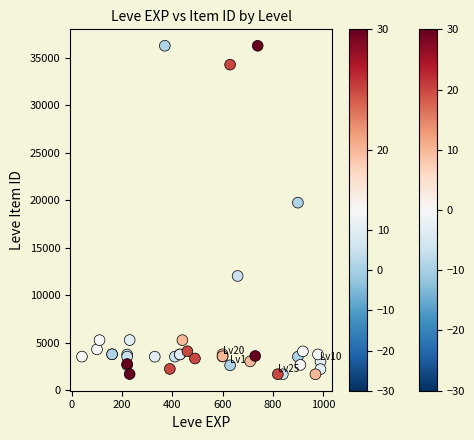

What Y value in the scatter plot is closest to 18967?

19744